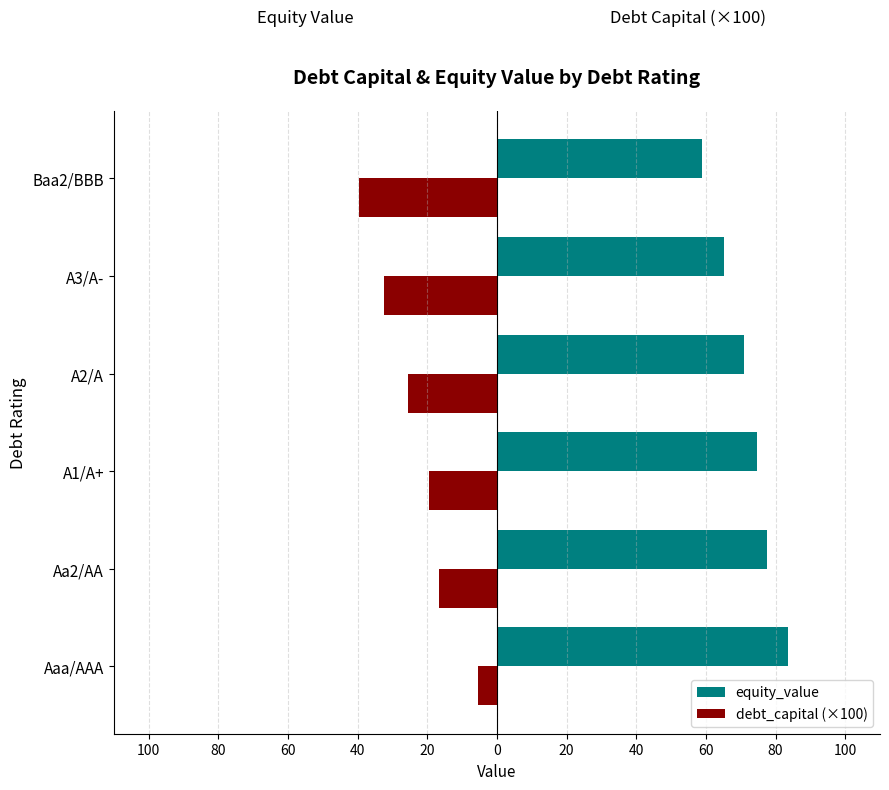

What is the value of the equity_value bar at the 5th from the left?

65.1